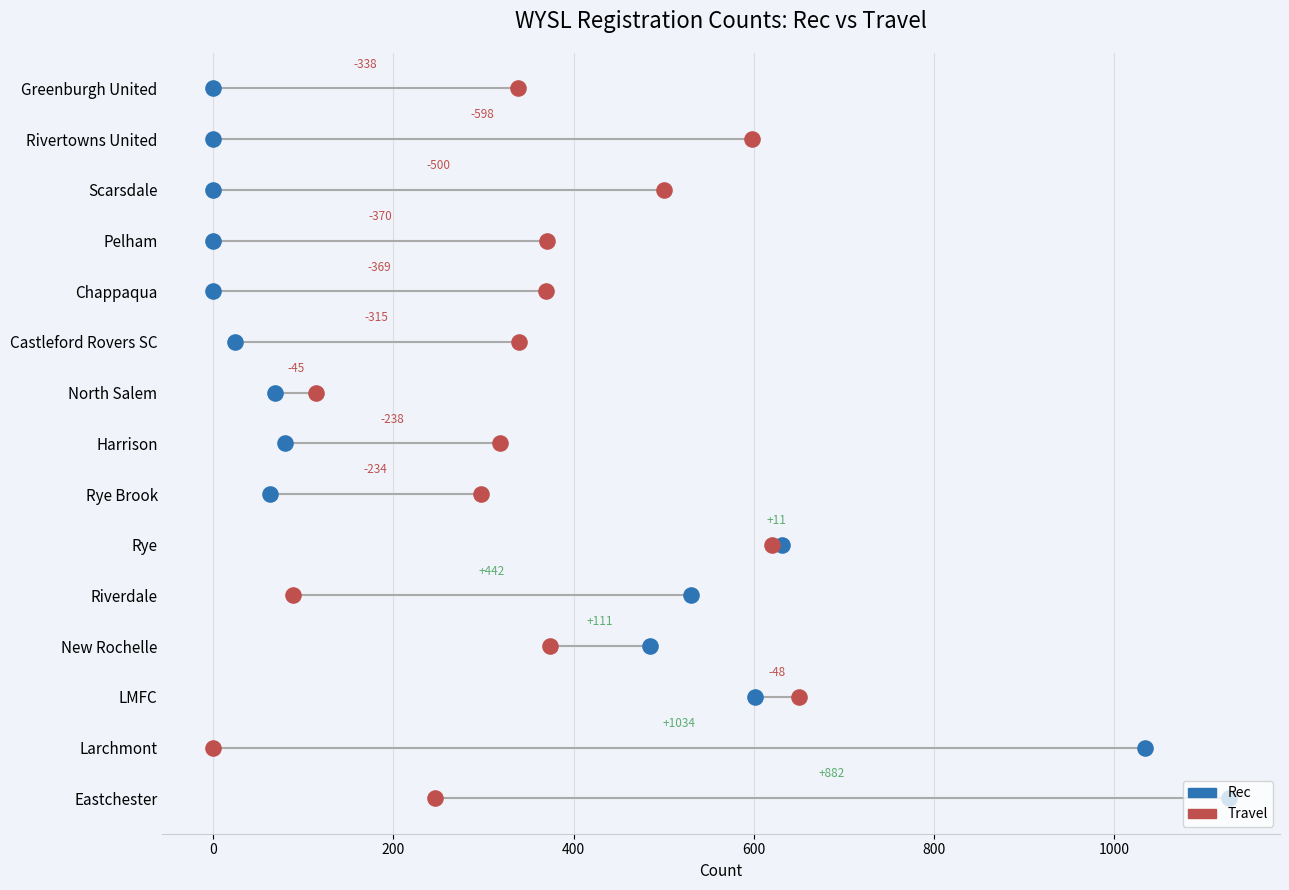

What are all the series names shown in the legend?

Rec, Travel